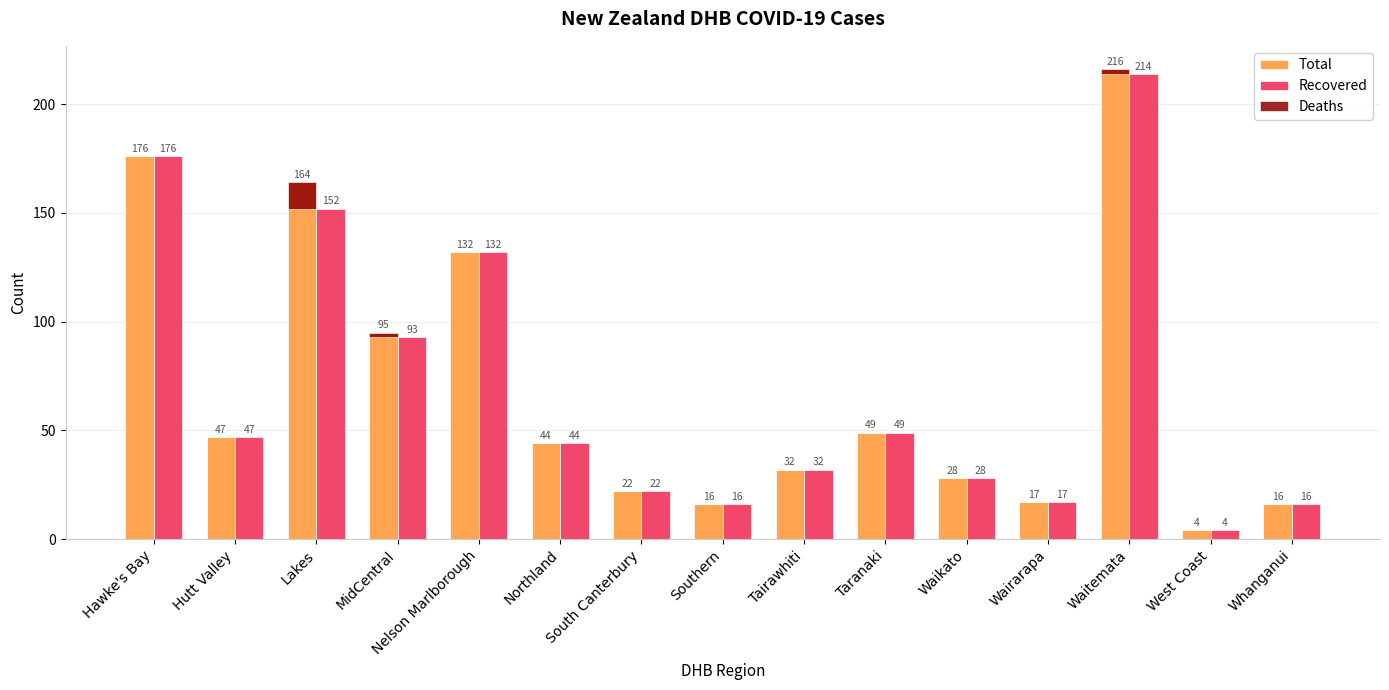

What is the difference between the second highest and minimum values in the Deaths series?

2